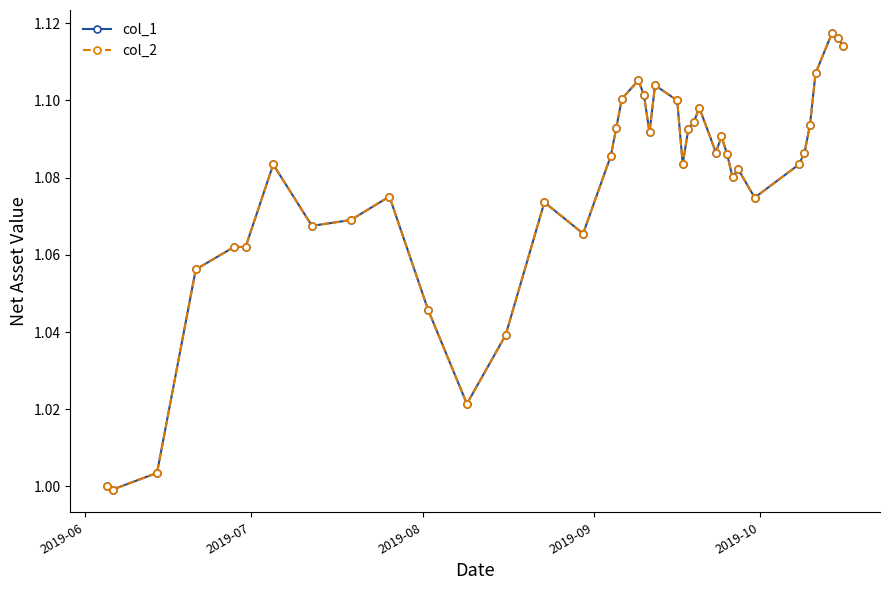

At which label is col_2 closest to 1?

2019-06